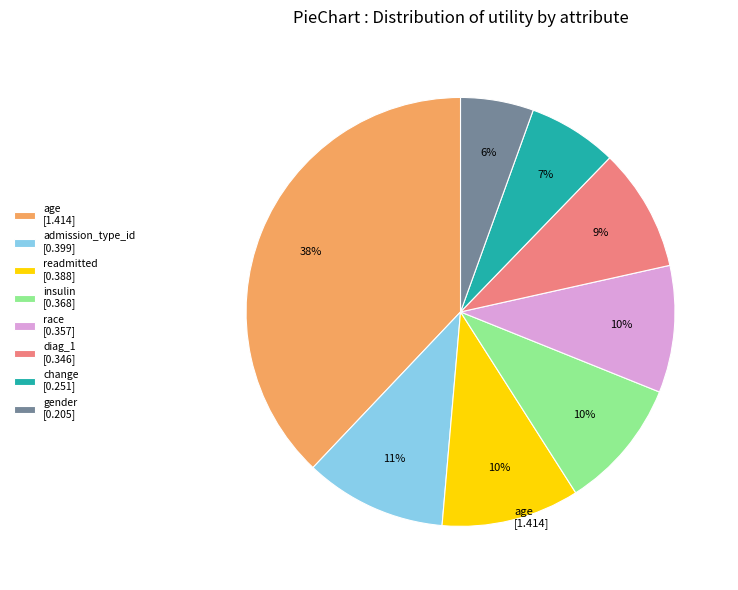

To the nearest percent, what is the difference between the largest and smallest slice percentages?

32%